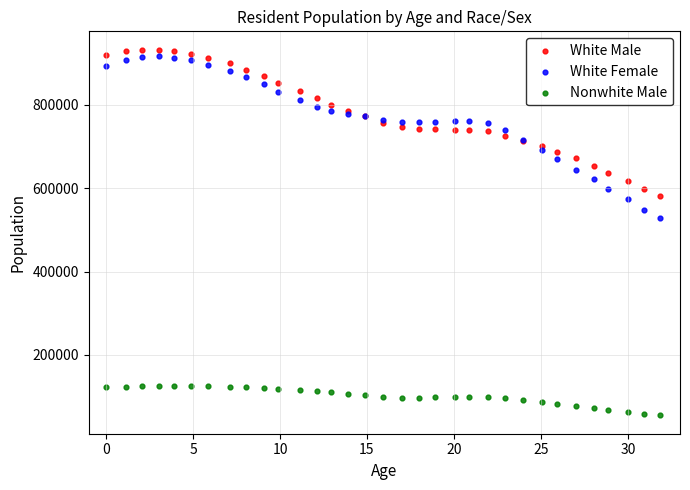

Which series contains the lowest Y value?

Nonwhite Male